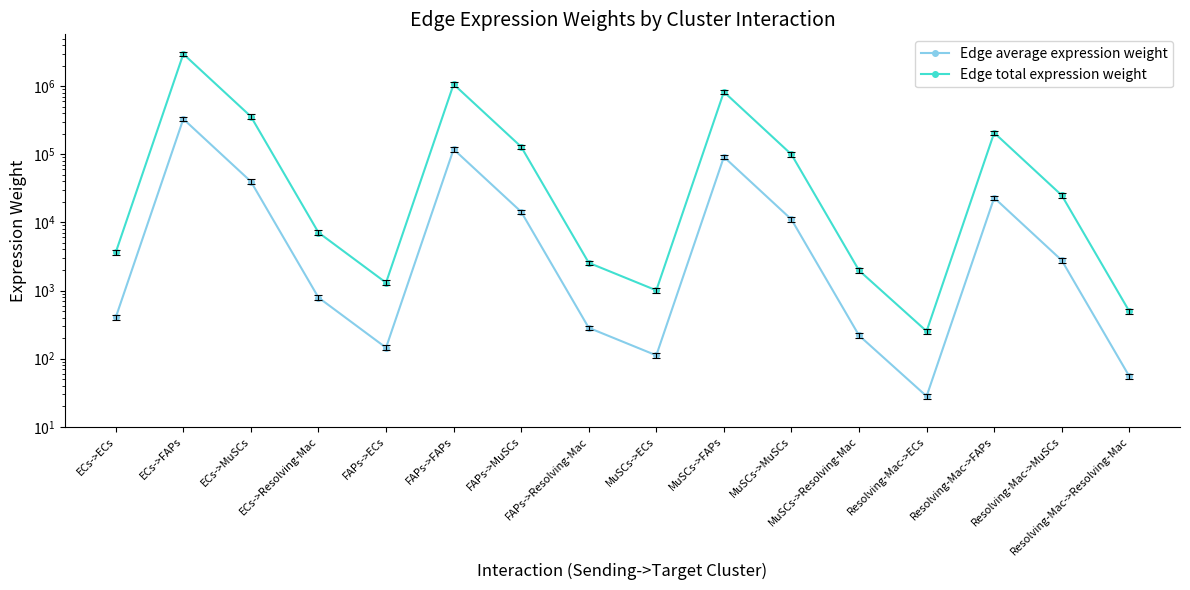

What is the sum of all Edge total expression weight values?

5690413.2